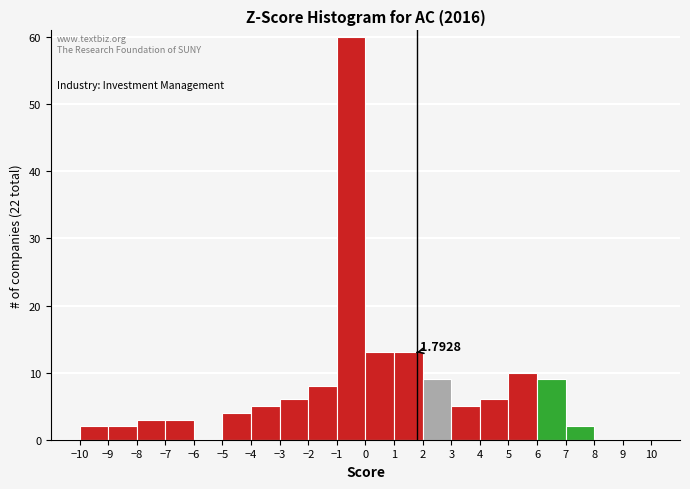

Which range on the x-axis has the tallest bar?

-1 to 0